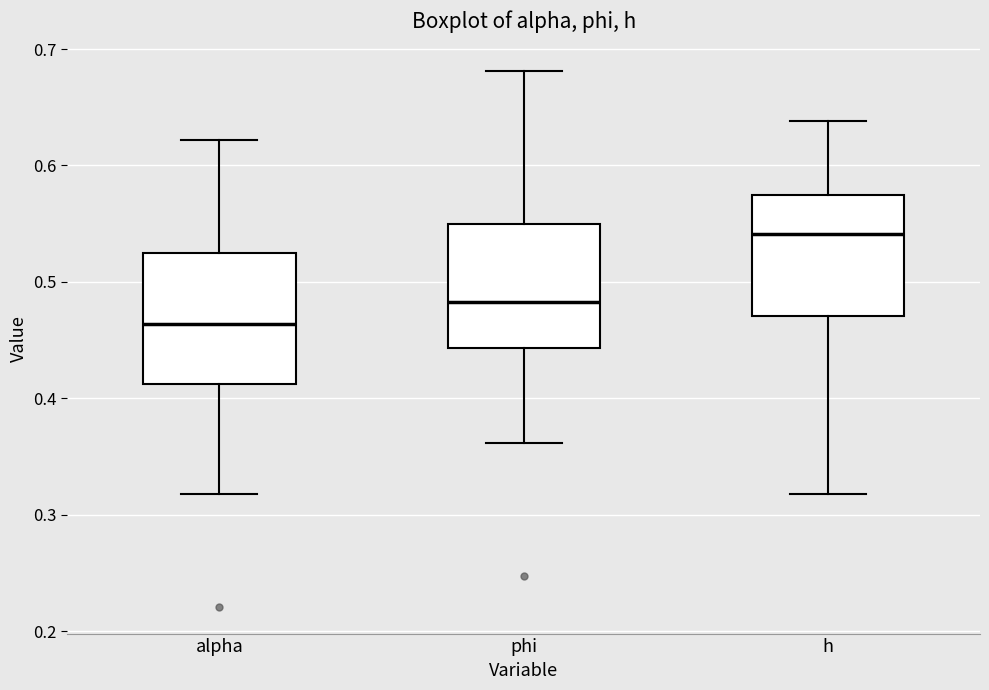

Where does the lower whisker of the box for h end on the y-axis? The values are not printed on the chart, so give them approximately, as read against the axis.

0.32